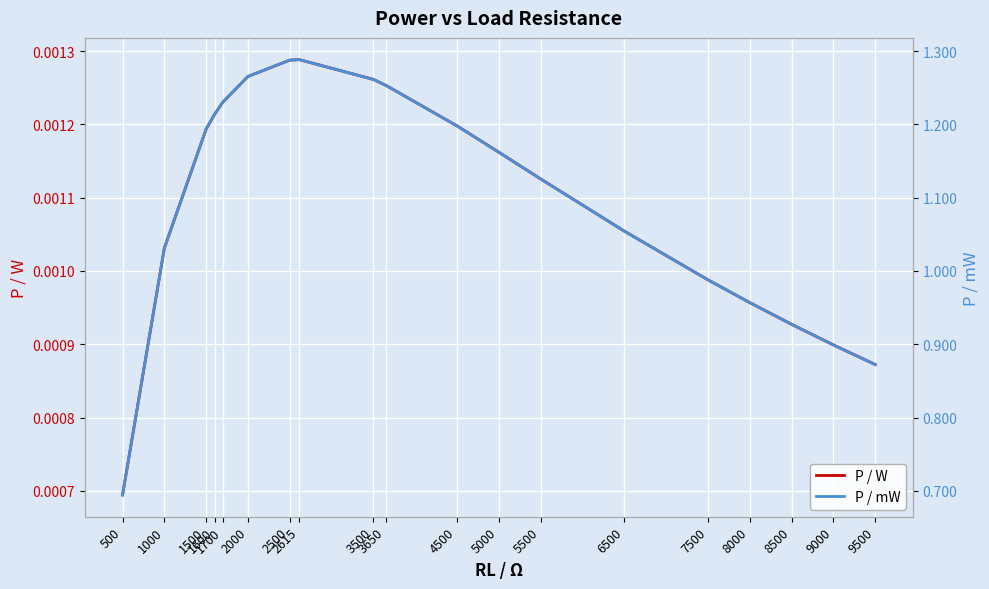

True or false: P / W and P / mW intersect in this chart.

False